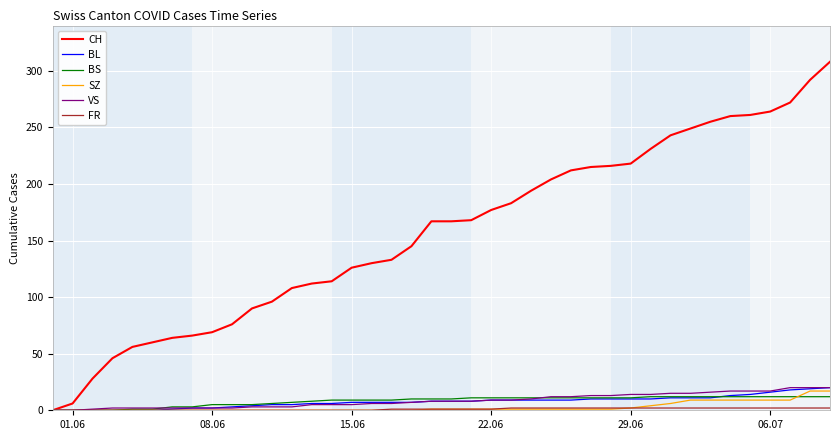

What is the maximum value for VS?

20